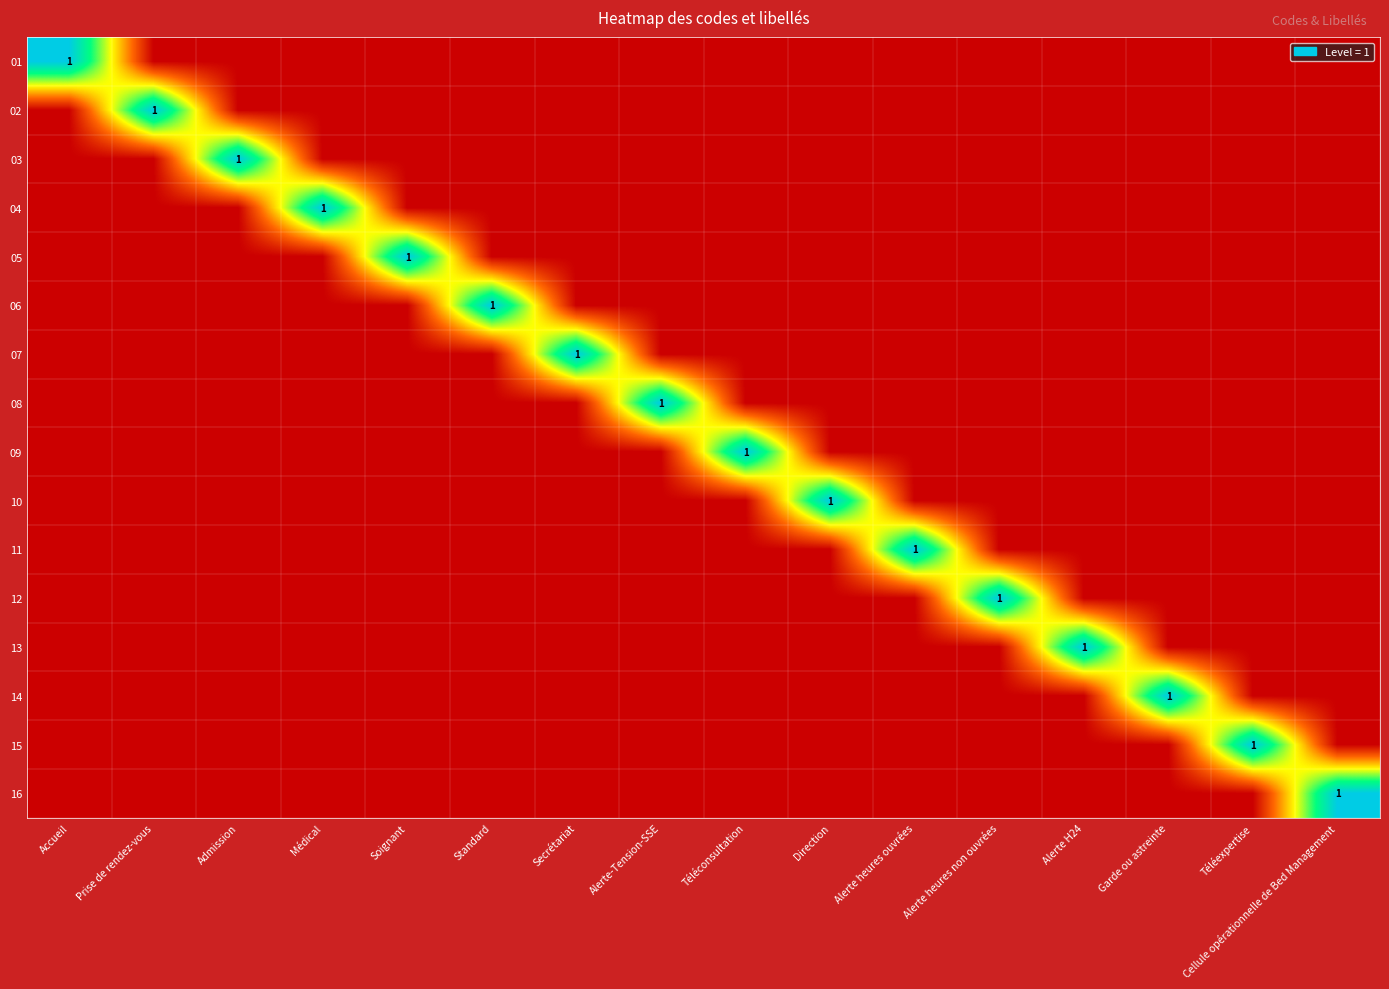

Count the 05 values in the range 0 to 1.

16